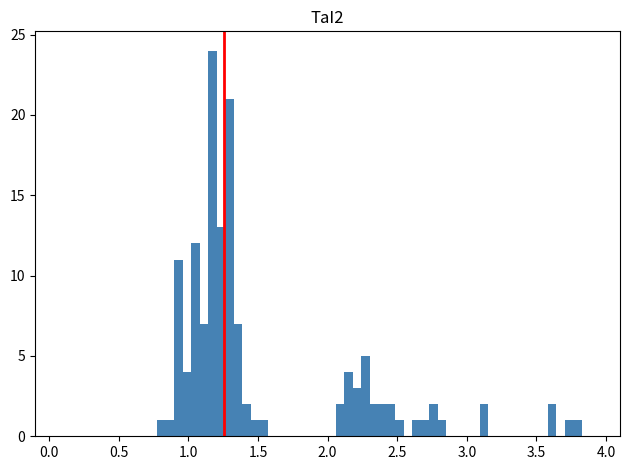

Around what value on the x-axis is the tallest bar? Give the approximate position of its centre, as read against the axis.

1.15